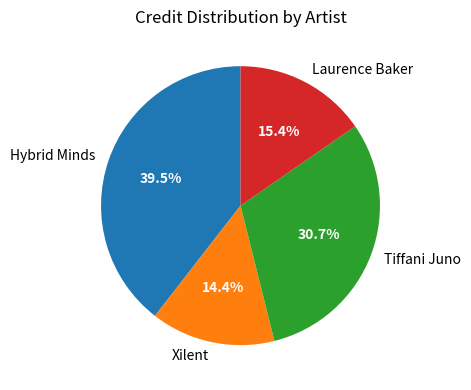

What is the largest slice in the pie chart?

Hybrid Minds